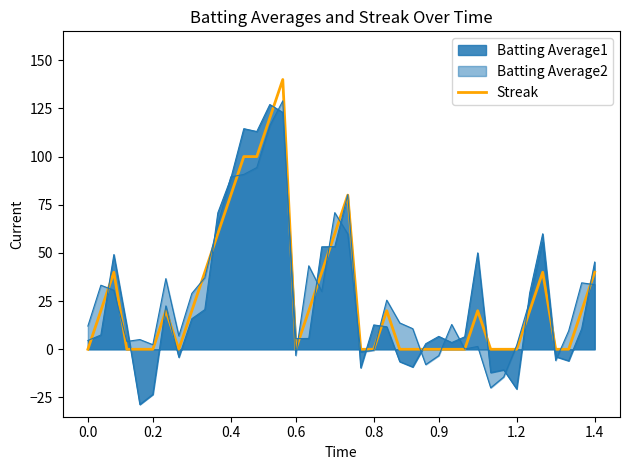

How many values are above zero?

21